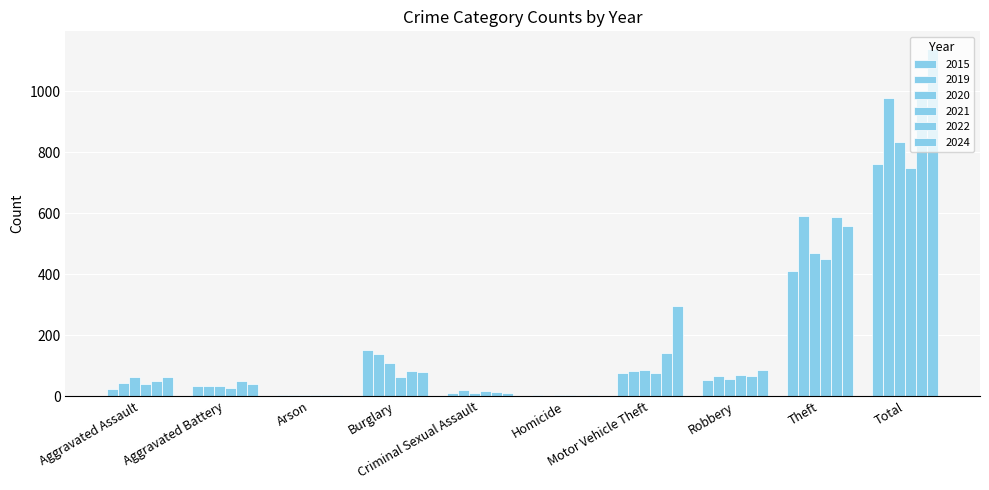

At which category does the chart reach its peak across all series?

Total